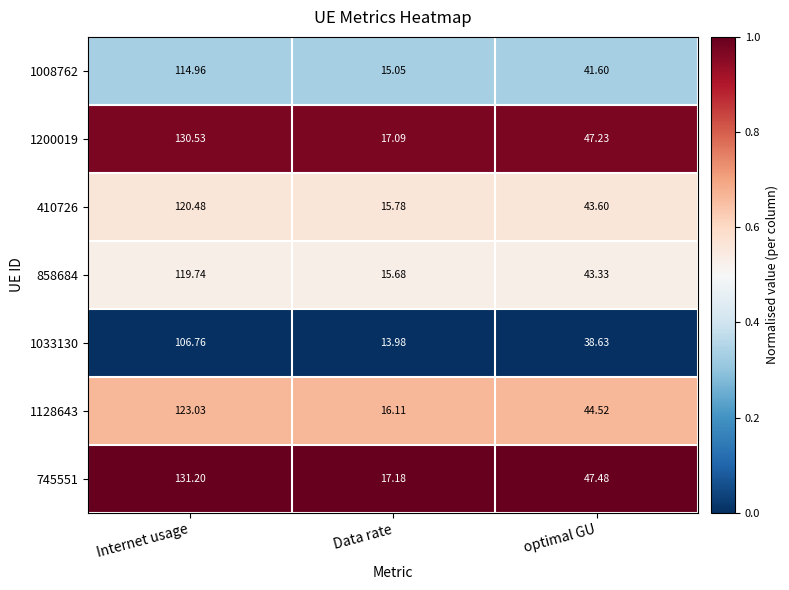

At which label does 1200019 first exceed 47?

Internet usage